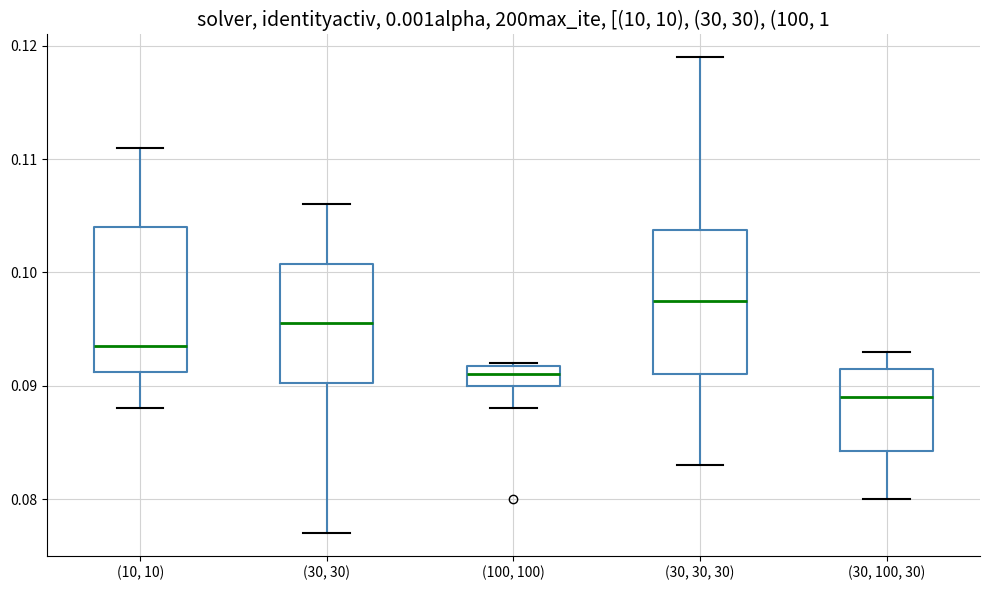

Which box has the lowest median line?

(30, 100, 30)